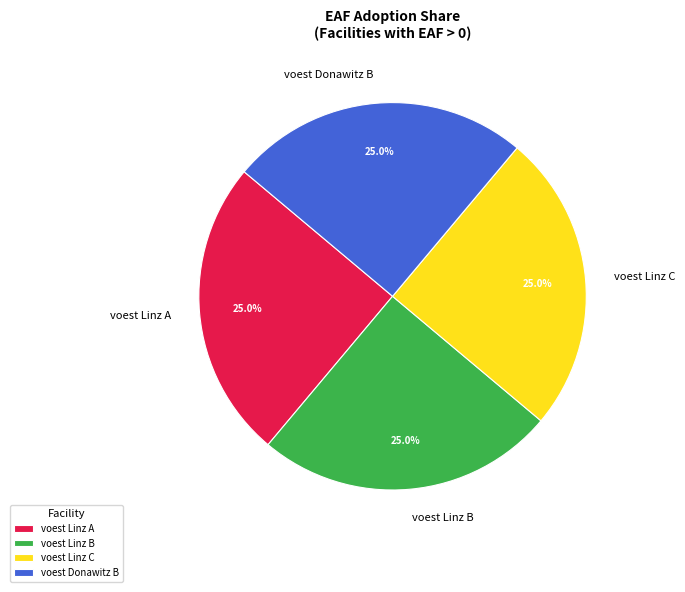

Is there any slice that represents more than half of the pie?

No